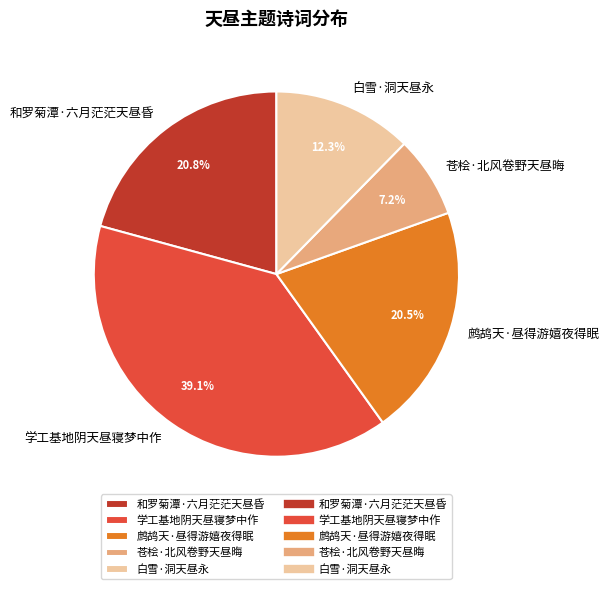

Which slice is the largest?

学工基地阴天昼寝梦中作